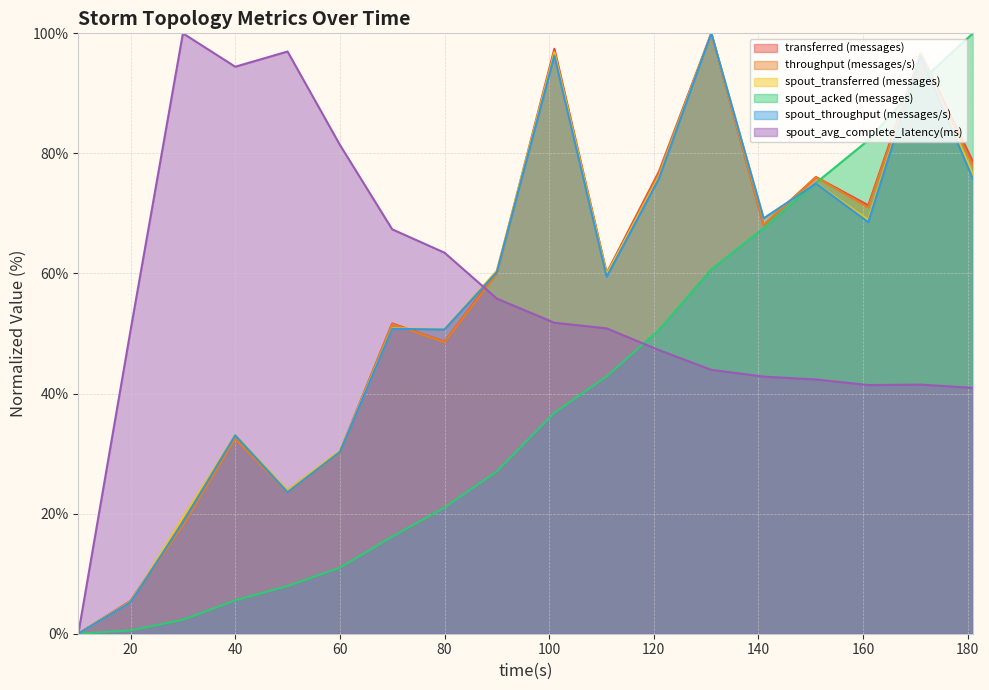

At which label is spout_transferred (messages) closest to 50?

80